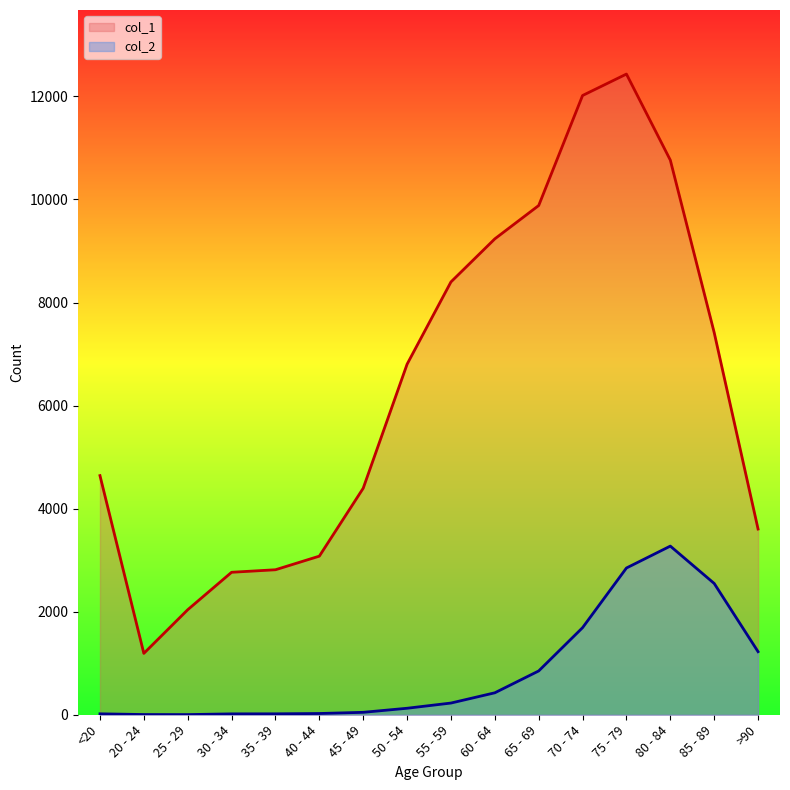

What is the smallest value displayed?

3